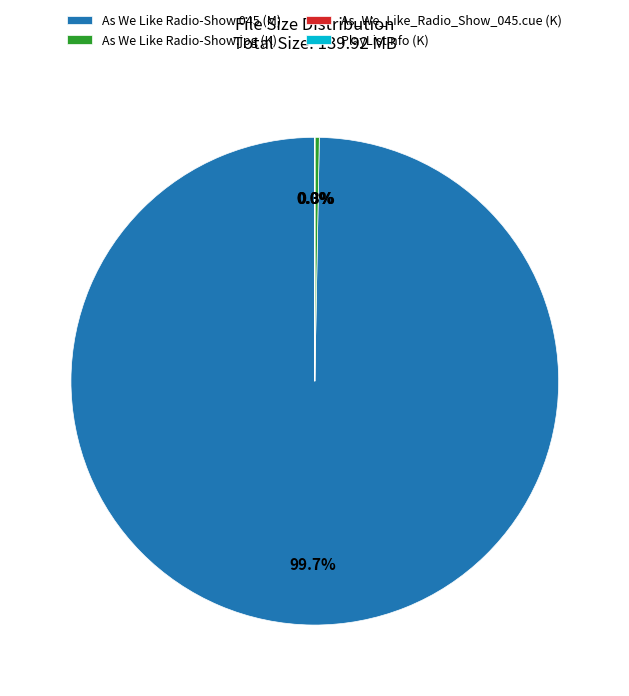

Is there any slice that represents more than half of the pie?

Yes